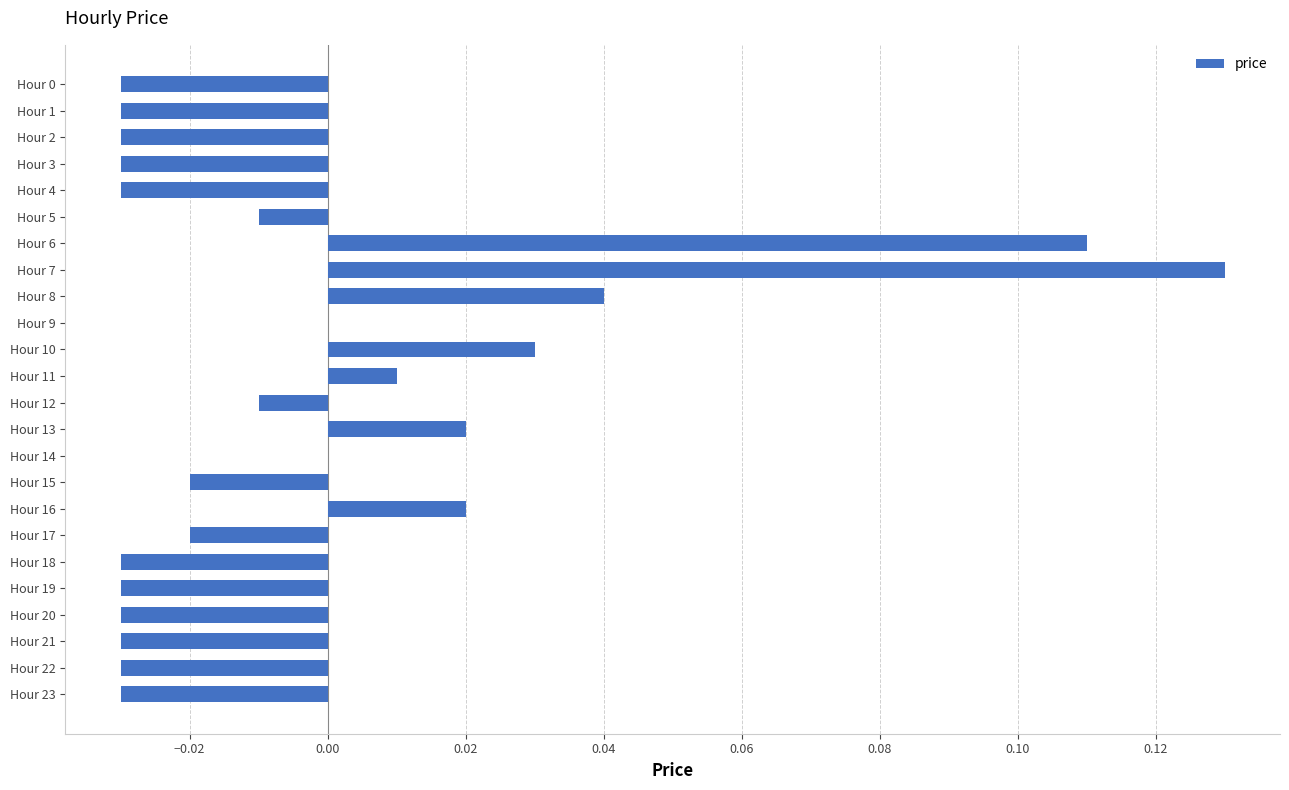

How many categories are shown in the chart?

24